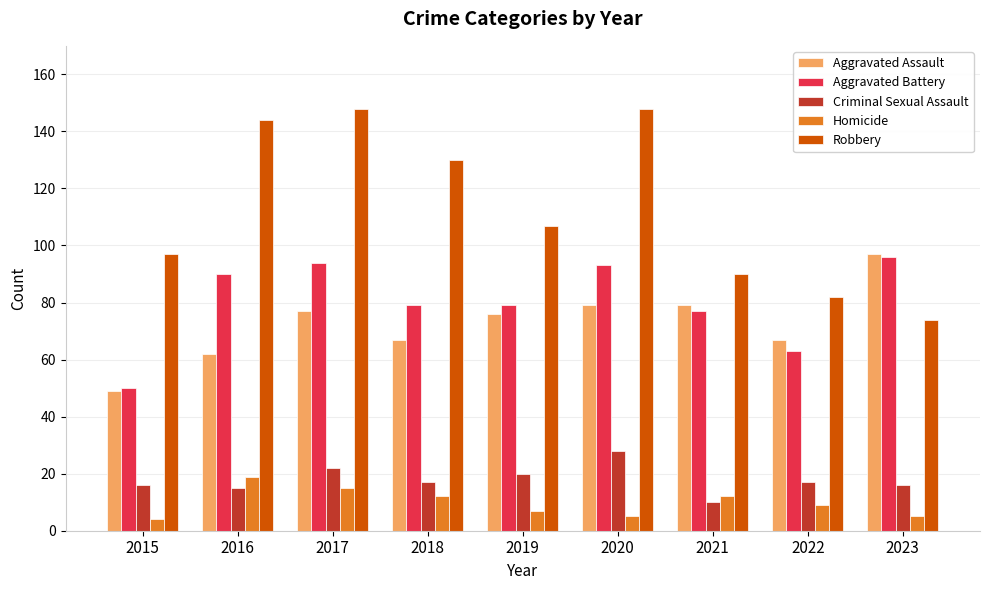

What is the maximum value for Robbery?

148